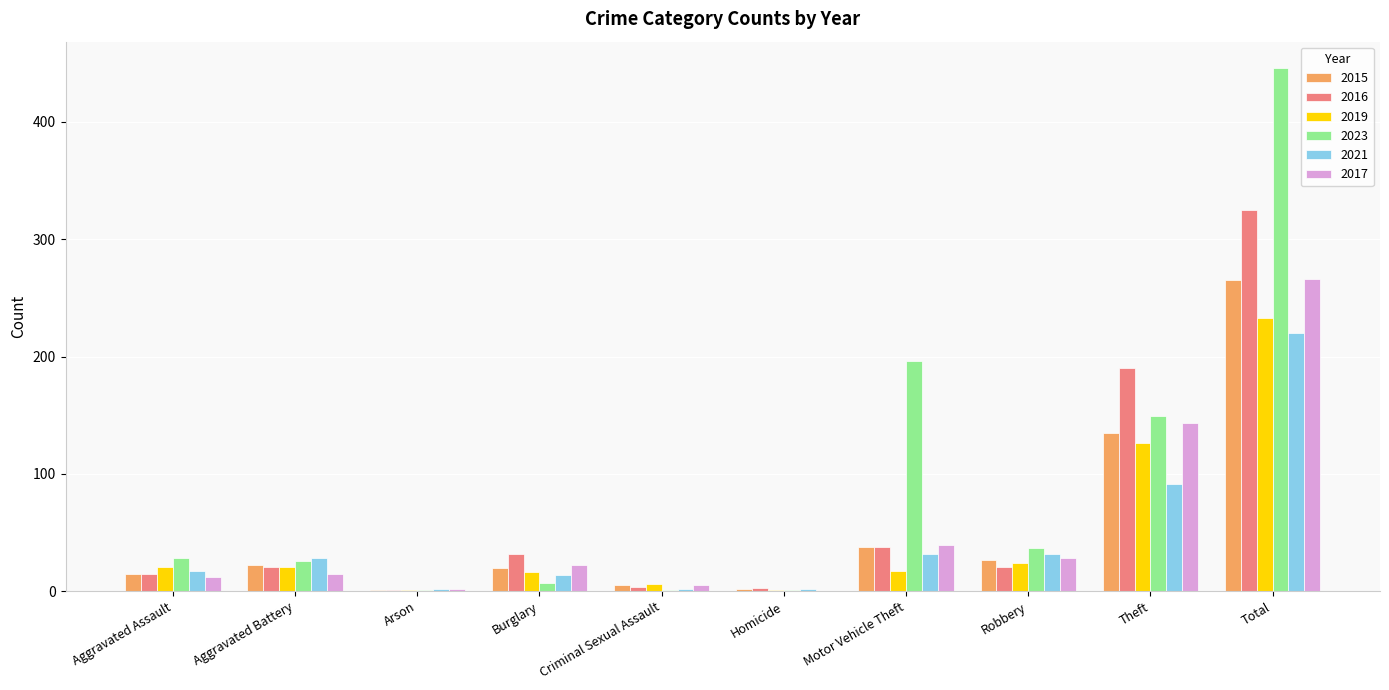

The 2015 series shows 135 at Theft. True or false?

True